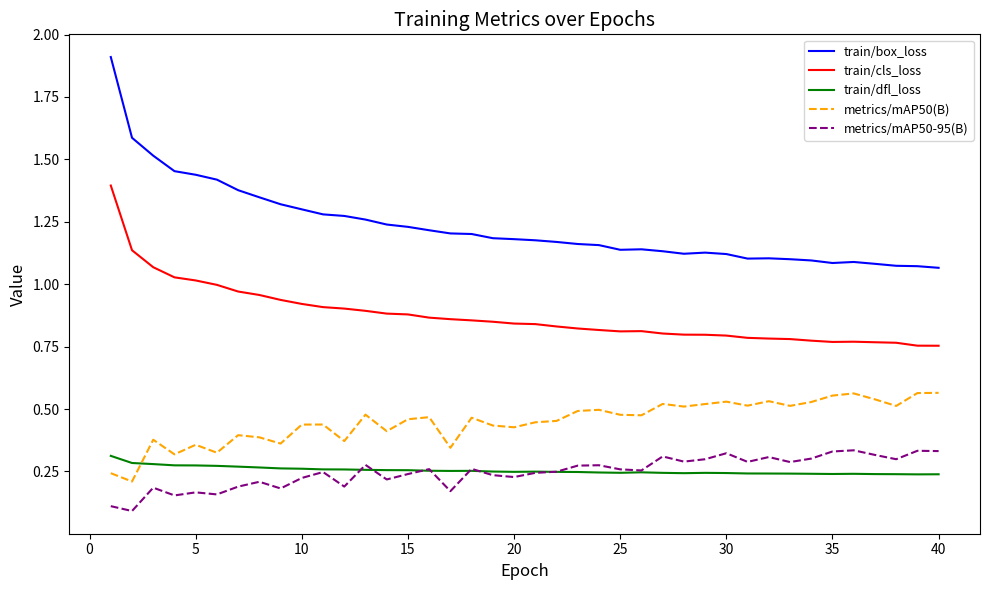

True or false: metrics/mAP50(B) and metrics/mAP50-95(B) cross at least once.

False